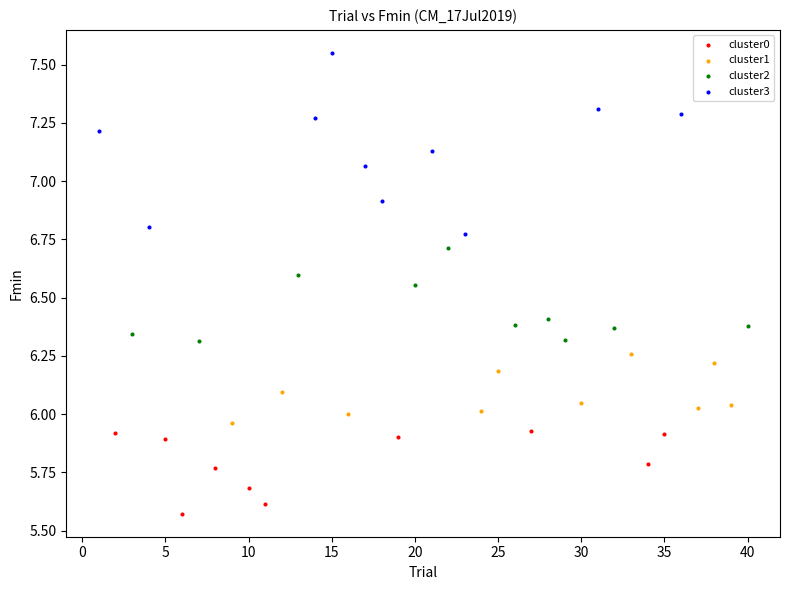

Which series has the widest spread of Y values?

cluster3